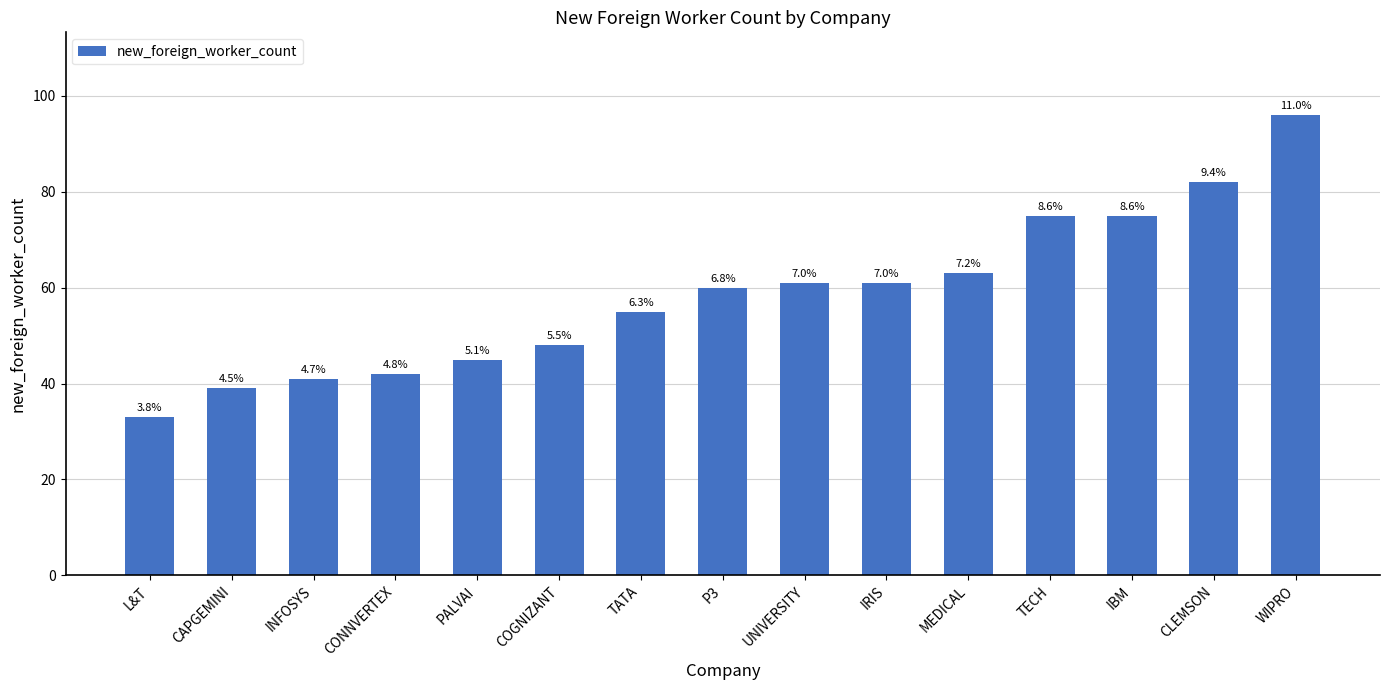

Reading left to right, list all the values displayed in this chart.

33	39	41	42	45	48	55	60	61	61	63	75	75	82	96